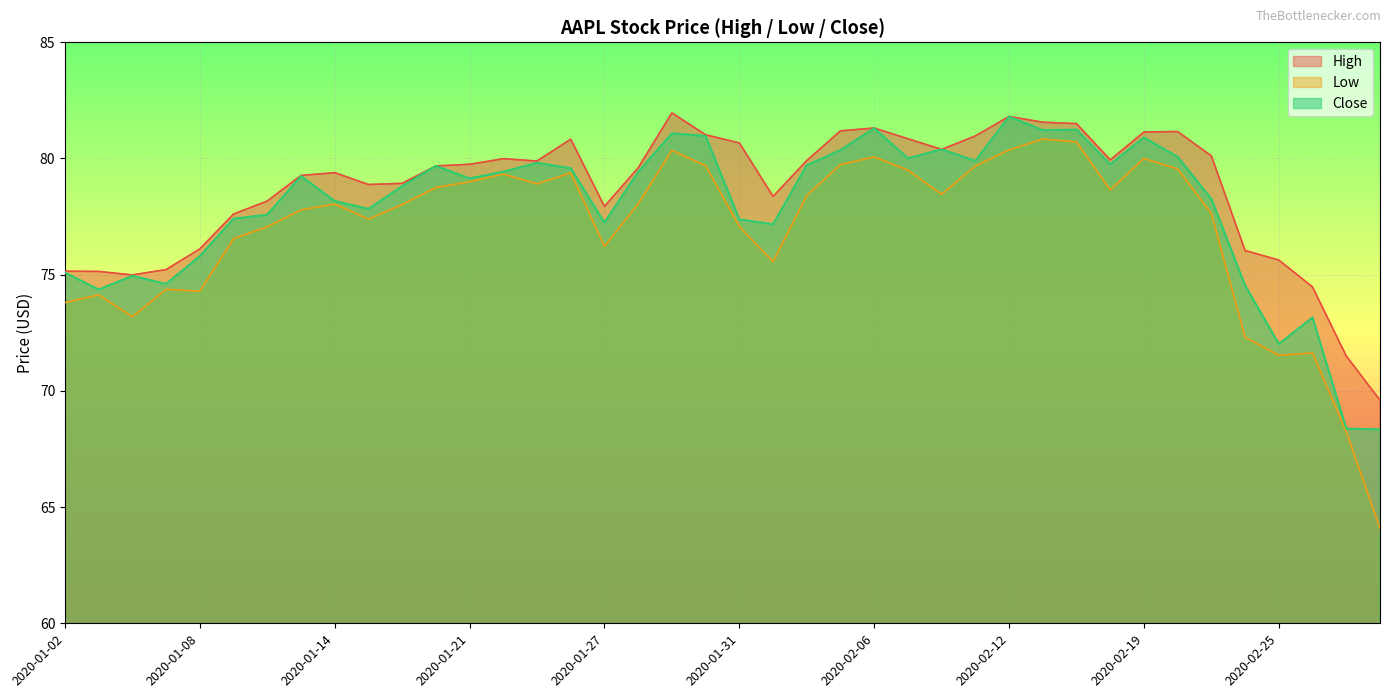

Reading left to right, list all the values displayed in this chart.

High: 75.2	75.1	75.0	75.2	76.1	77.6	78.2	79.3	79.4	78.9	78.9	79.7	79.8	80.0	79.9	80.8	77.9	79.6	82.0	81.0	80.7	78.4	79.9	81.2	81.3	80.8	80.4	81.0	81.8	81.6	81.5	79.9	81.1	81.2	80.1	76.0	75.6	74.5	71.5	69.6
Low: 73.8	74.1	73.2	74.4	74.3	76.5	77.1	77.8	78.0	77.4	78.0	78.8	79.0	79.3	78.9	79.4	76.2	78.0	80.3	79.7	77.1	75.6	78.4	79.7	80.1	79.5	78.5	79.7	80.4	80.8	80.7	78.7	80.0	79.5	77.6	72.3	71.5	71.6	68.2	64.1
Close: 75.1	74.4	75.0	74.6	75.8	77.4	77.6	79.2	78.2	77.8	78.8	79.7	79.1	79.4	79.8	79.6	77.2	79.4	81.1	81.0	77.4	77.2	79.7	80.4	81.3	80.0	80.4	79.9	81.8	81.2	81.2	79.8	80.9	80.1	78.3	74.5	72.0	73.2	68.4	68.3